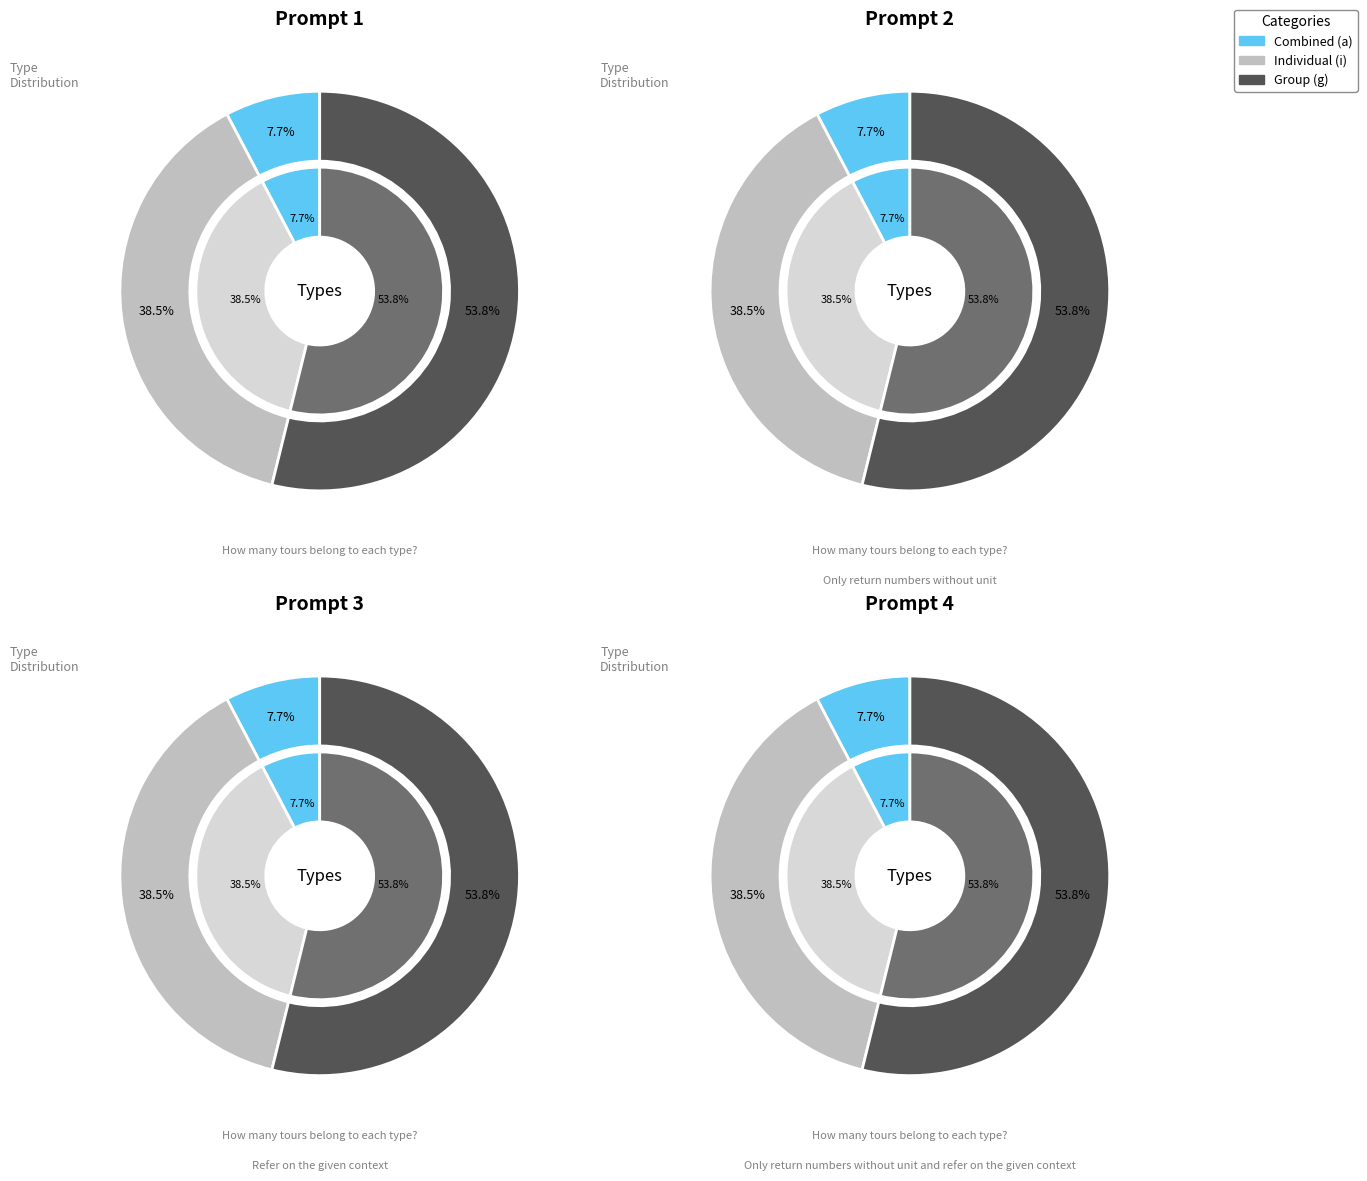

The i slice represents 30% of the pie. True or false?

False